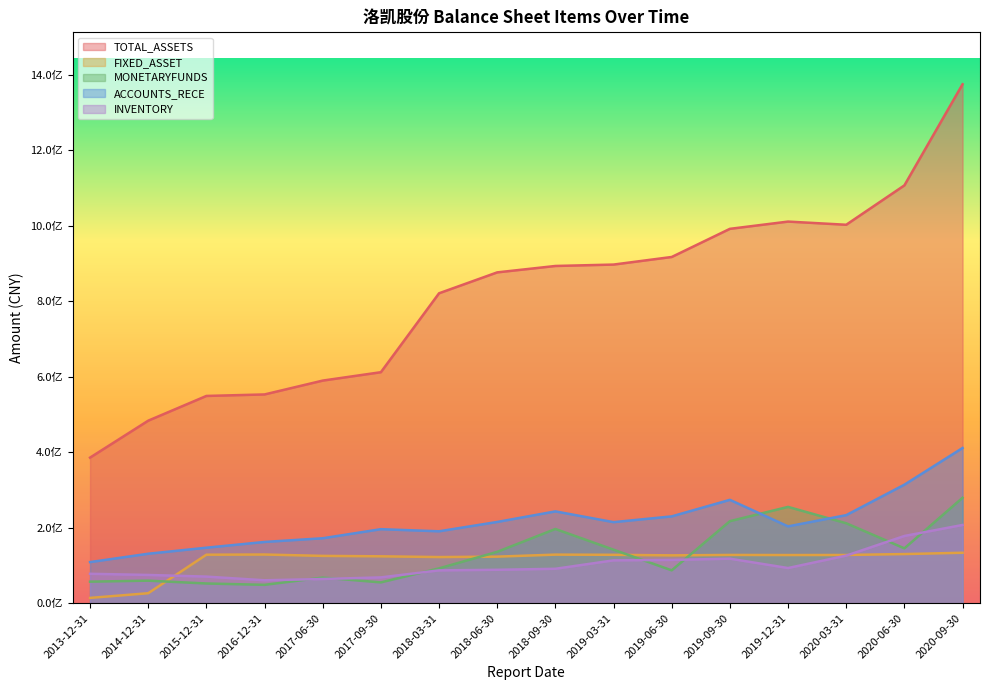

Between 2018-09-30 and 2019-12-31, which series saw the biggest shift?

TOTAL_ASSETS